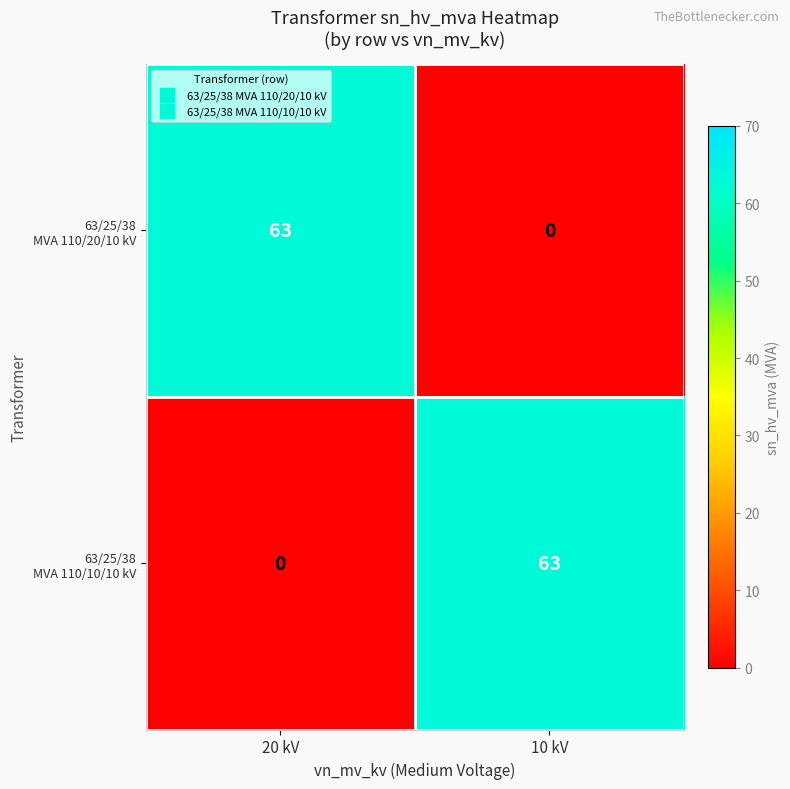

What is the spread (max minus min) of values at 20 kV?

63